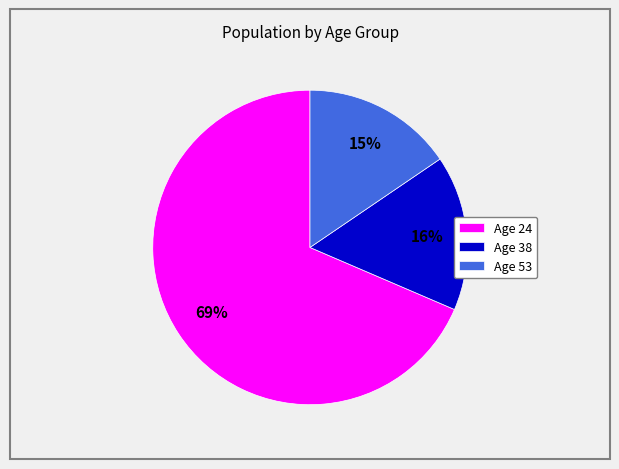

Between Age 24 and Age 53, which is larger?

Age 24